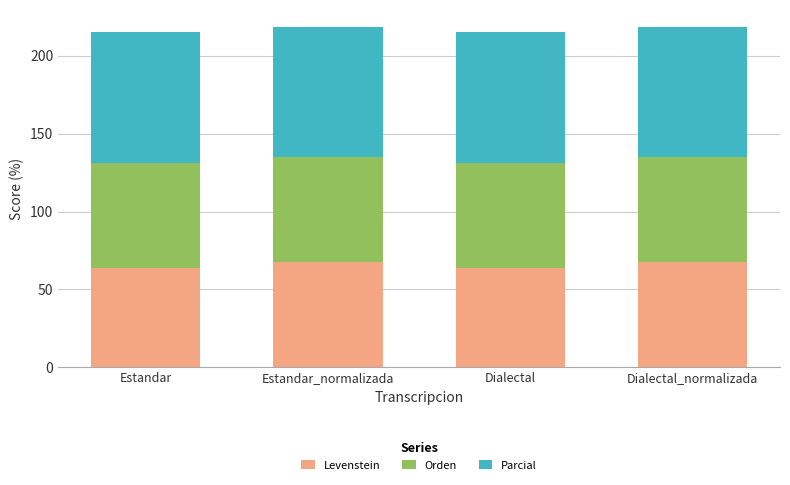

What is the highest value of the Levenstein series?

67.5